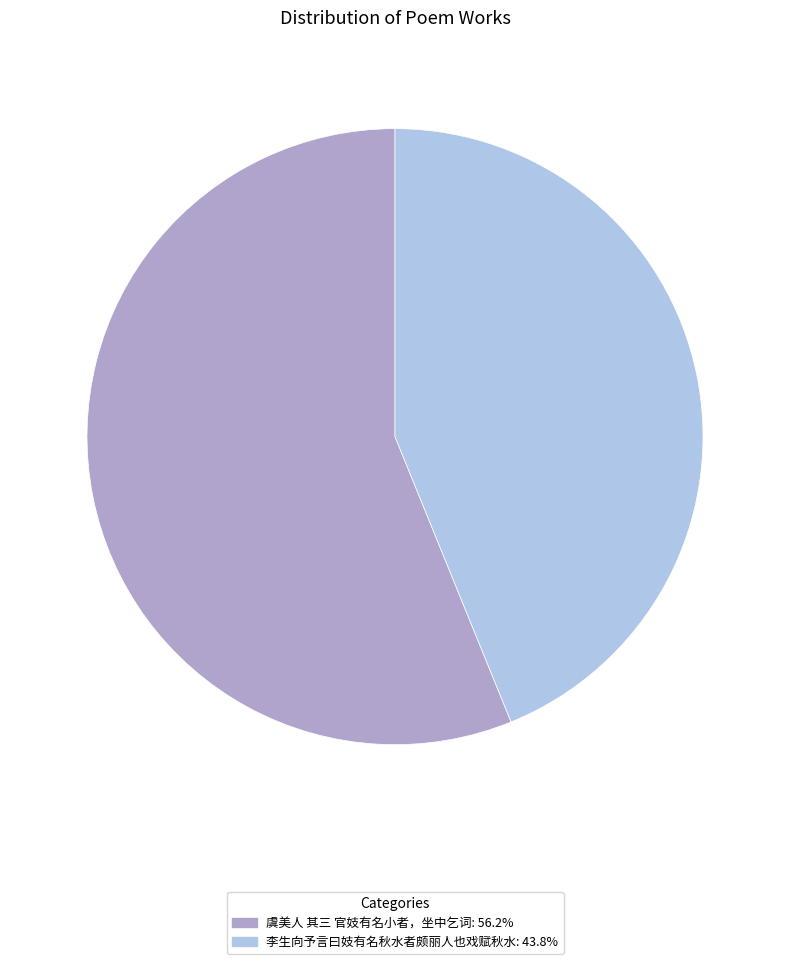

Is the sum of 虞美人 其三 官妓有名小者，坐中乞词 and 李生向予言曰妓有名秋水者颇丽人也戏赋秋水 greater than half?

Yes